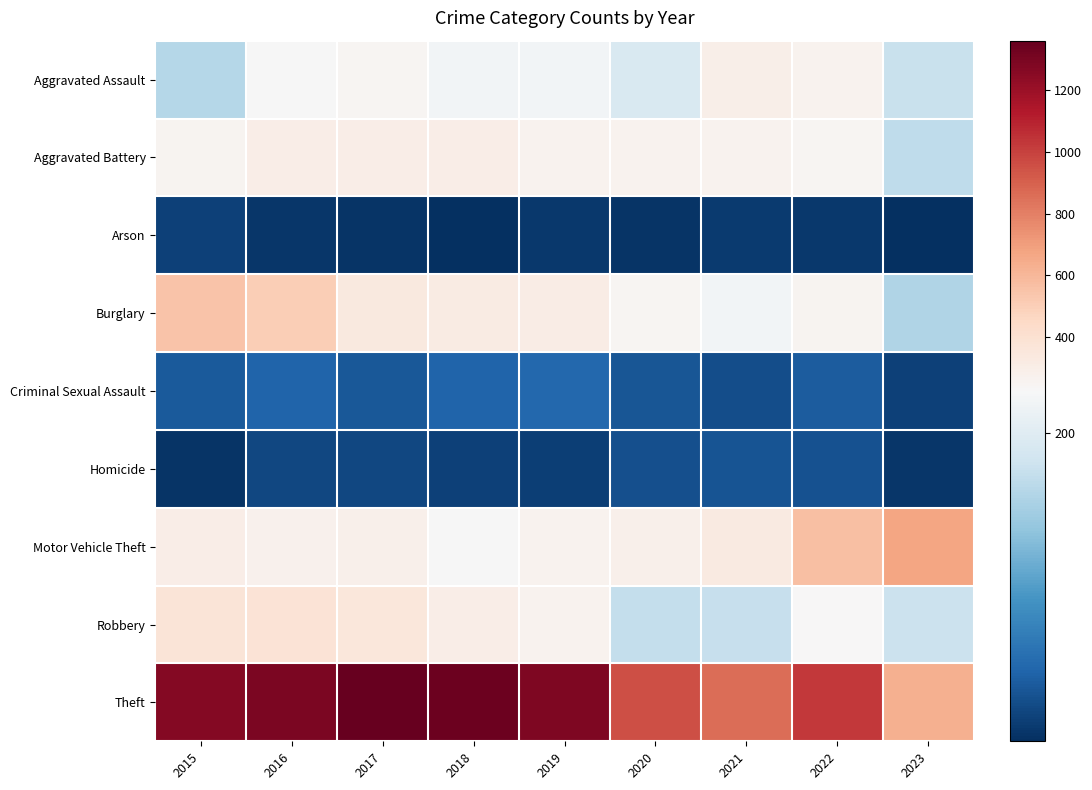

How many distinct data groups are displayed?

9